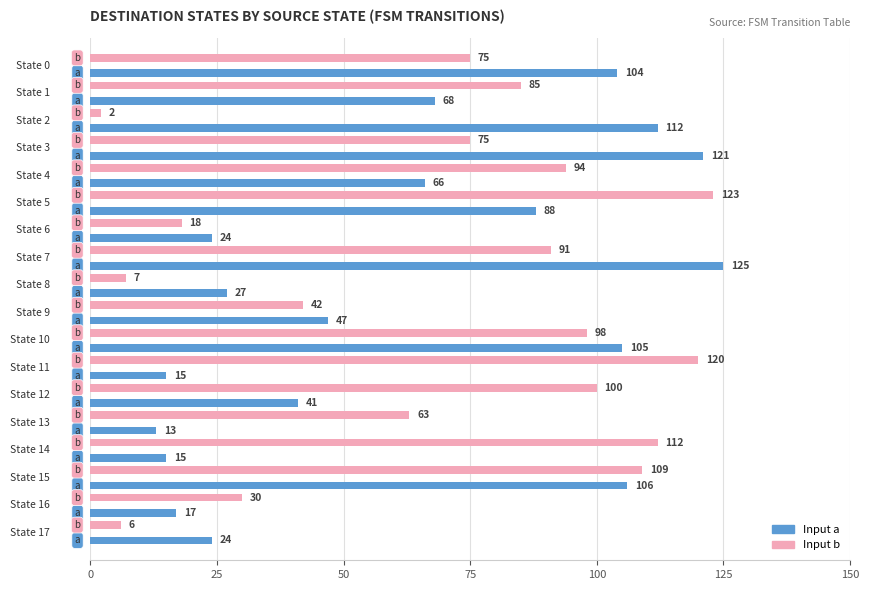

What is the minimum value for Input a?

13